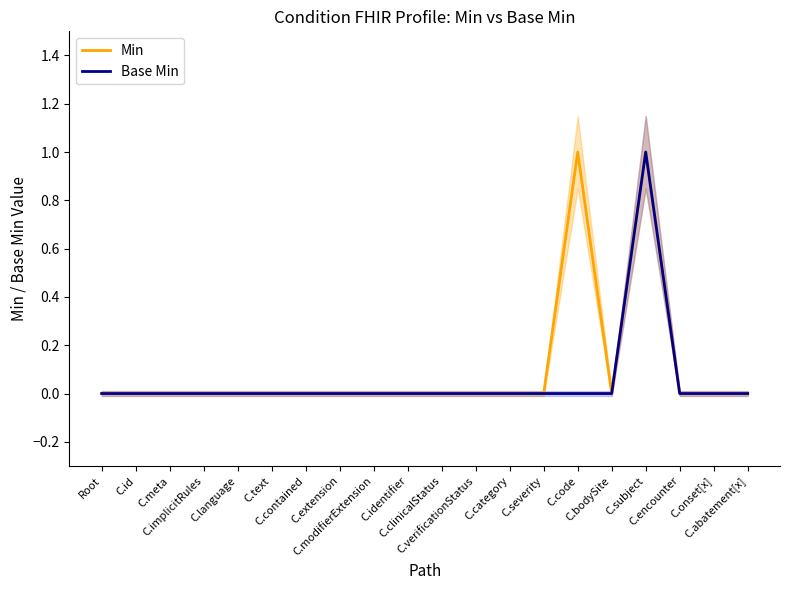

What is the label of the 11th point from the left?

C.clinicalStatus